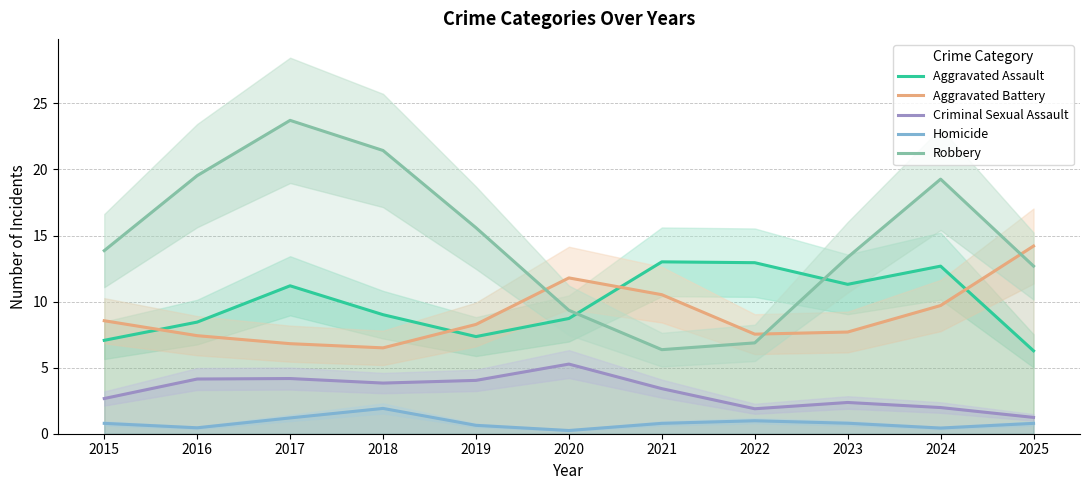

What is the value of the Aggravated Battery point at the 2nd from the left?

7.4